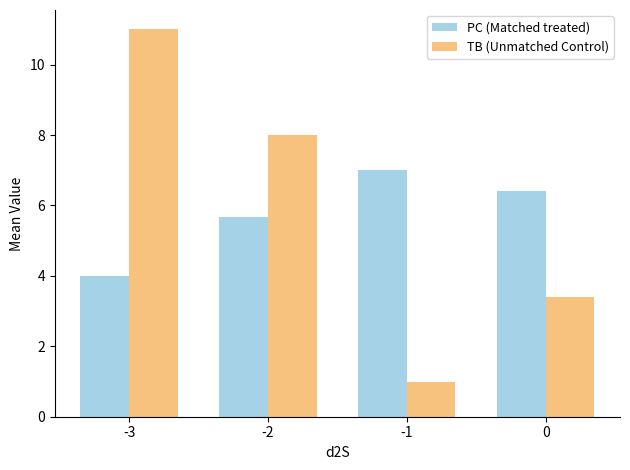

How many groups of bars are there?

4